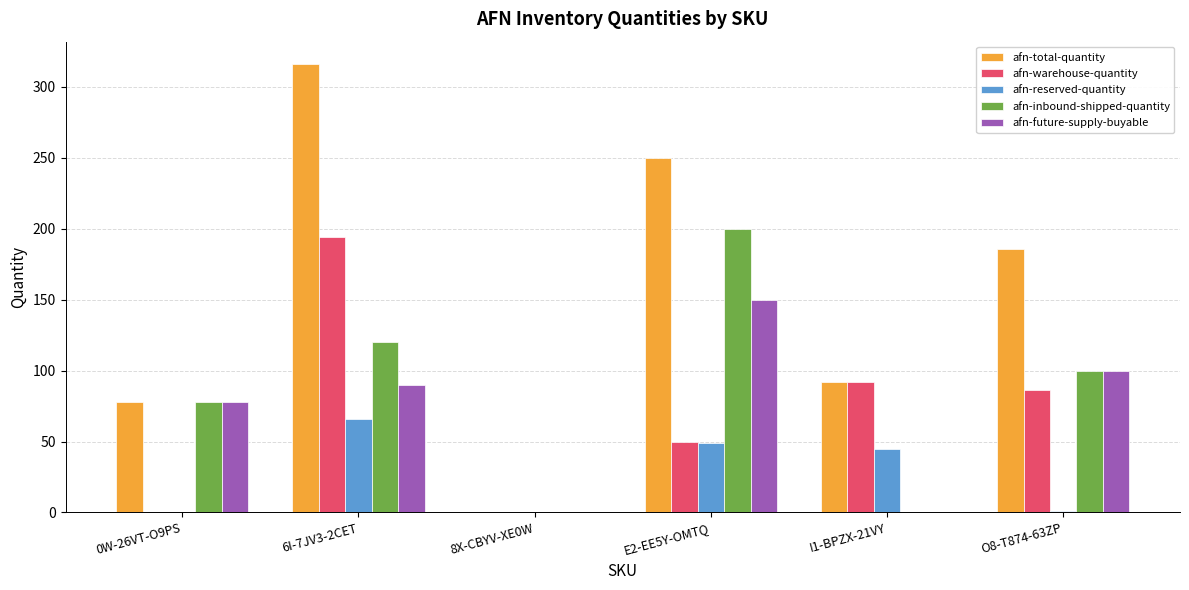

Is it true that afn-warehouse-quantity equals 86 at O8-T874-63ZP?

True